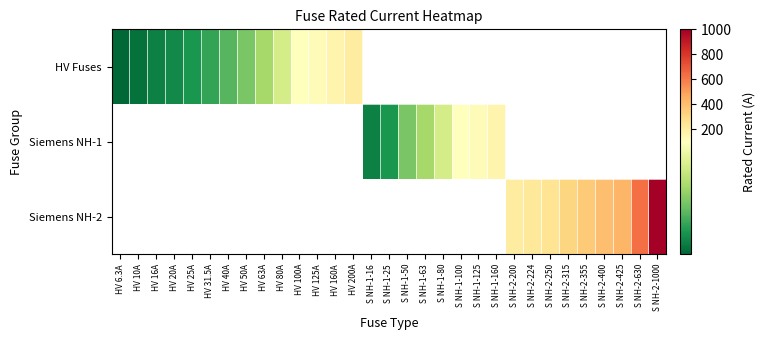

How many values in Siemens NH-2 are above zero?

9